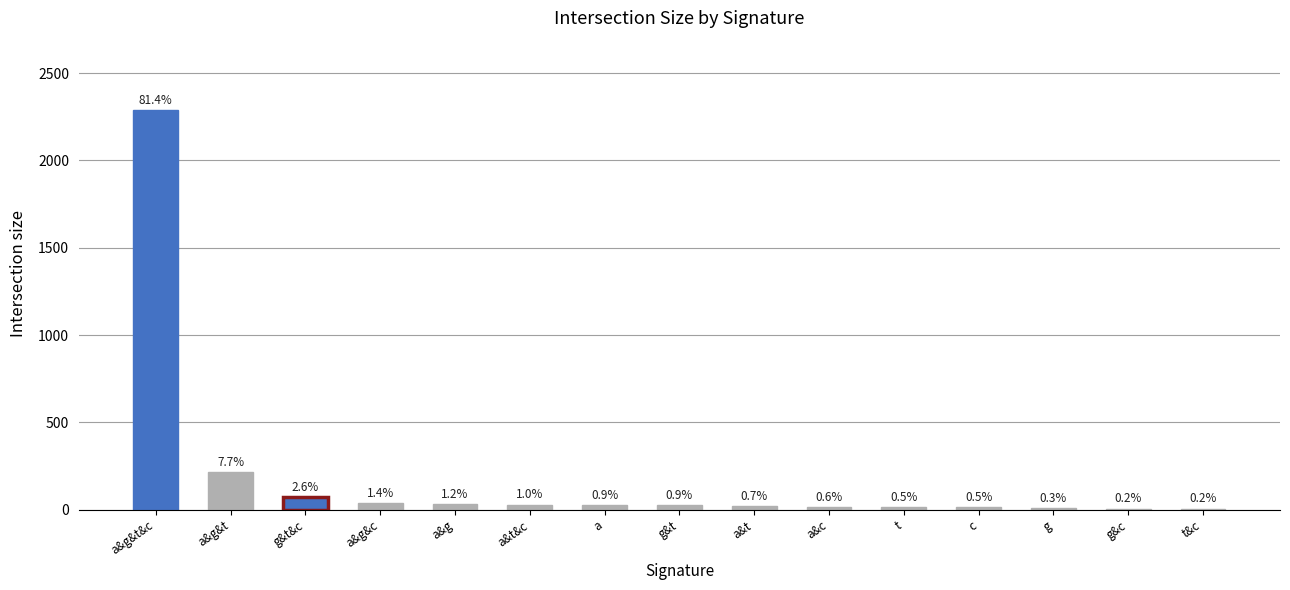

Where does the data first go above 24?

a&g&t&c